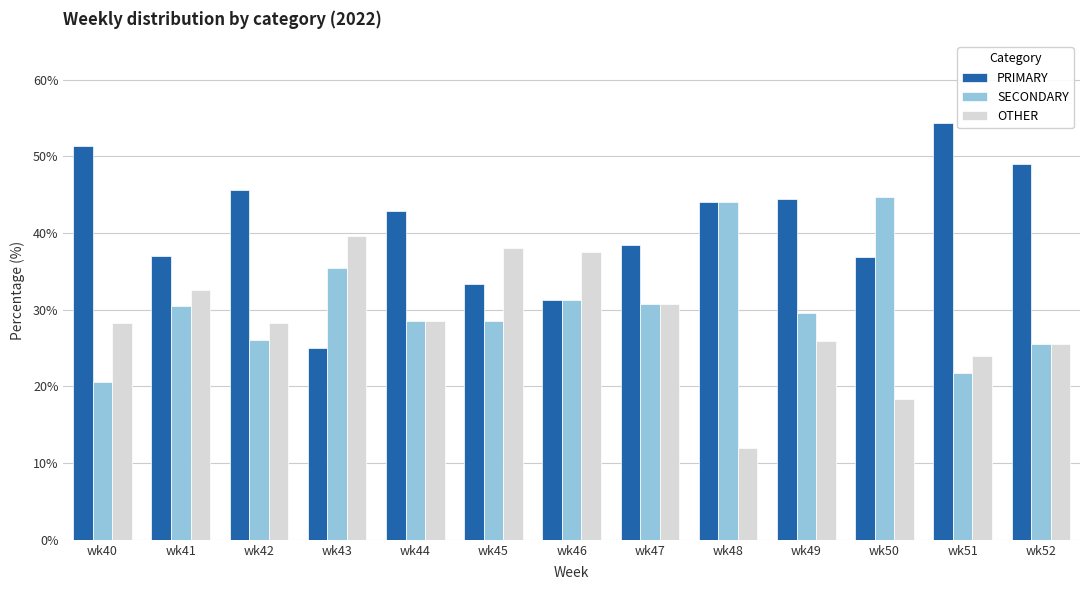

At how many categories does at least one series exceed 41?

8